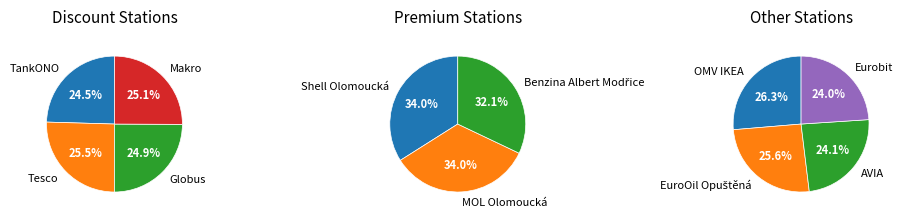

Does any single category account for the majority?

No